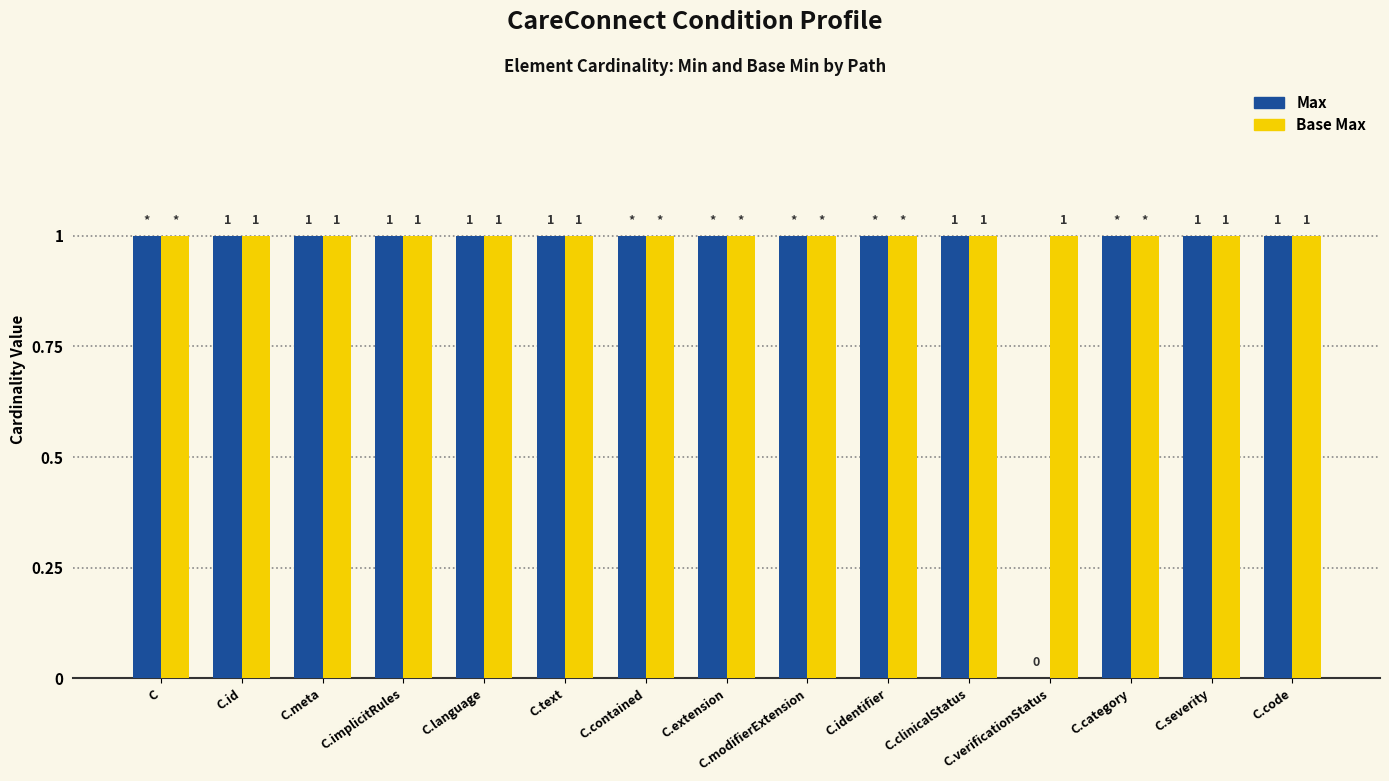

Which series has the largest total across all categories?

Base Max